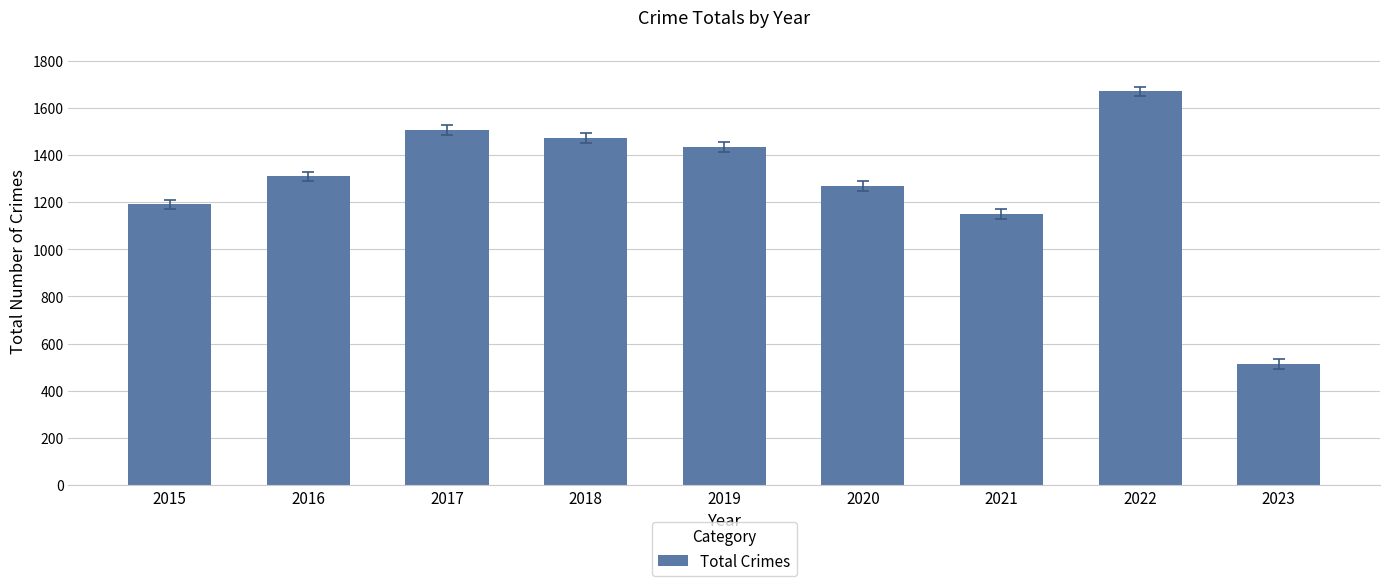

What is the ratio of the value at 2016 to the value at 2021?

1.1